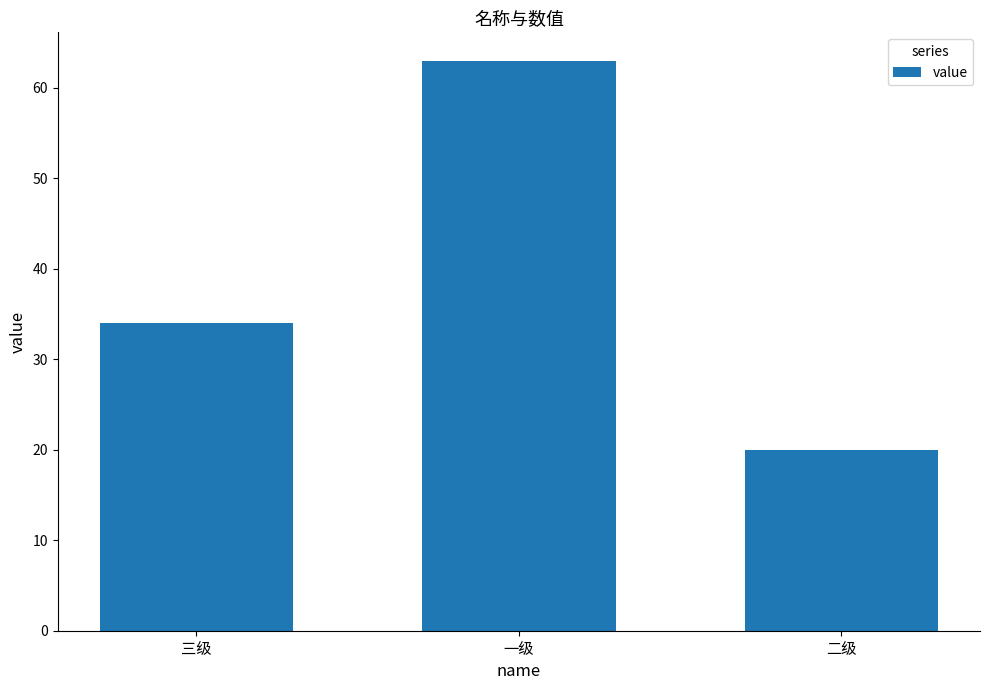

What is the minimum value shown in the chart?

20